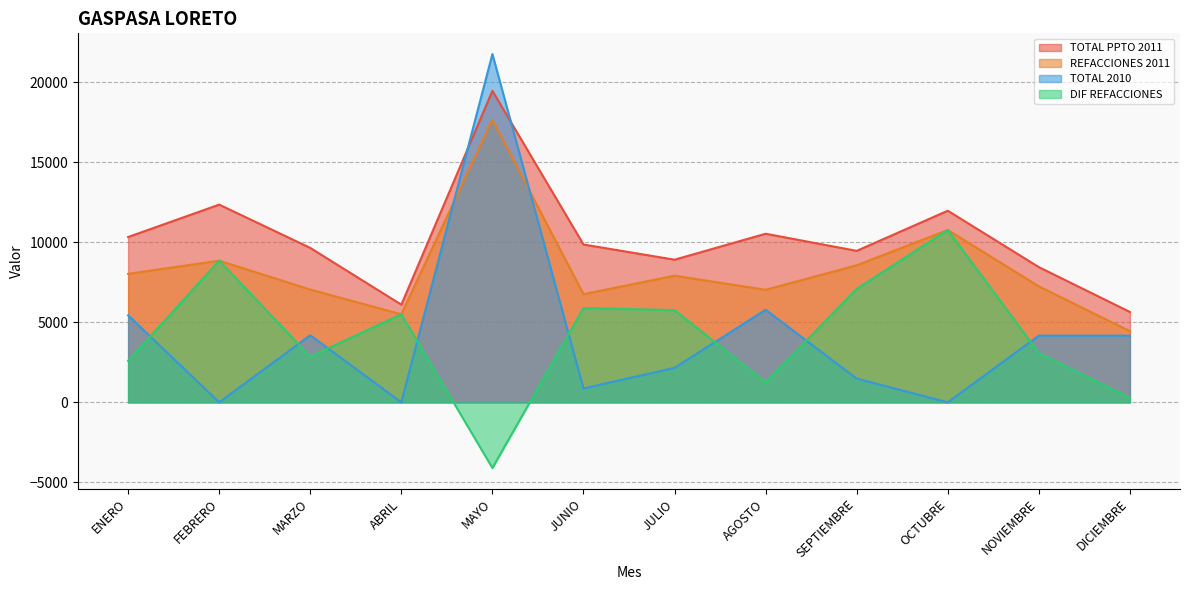

Reading left to right, extract all data points from this chart.

TOTAL PPTO 2011: 10326.0	12349.0	9645.0	6101.0	19456.0	9858.0	8910.0	10531.0	9461.0	11968.0	8446.0	5645.0
REFACCIONES 2011: 8026.0	8849.0	7045.0	5501.0	17656.0	6758.0	7910.0	7031.0	8561.0	10768.0	7246.0	4445.0
TOTAL 2010: 5433.7	0.0	4188.7	0.0	21755.5	868.1	2151.3	5782.6	1479.6	0.0	4166.0	4166.0
DIF REFACCIONES: 2592.3	8849.0	2856.3	5501.0	-4099.5	5890.0	5758.7	1248.4	7081.4	10768.0	3080.1	279.1